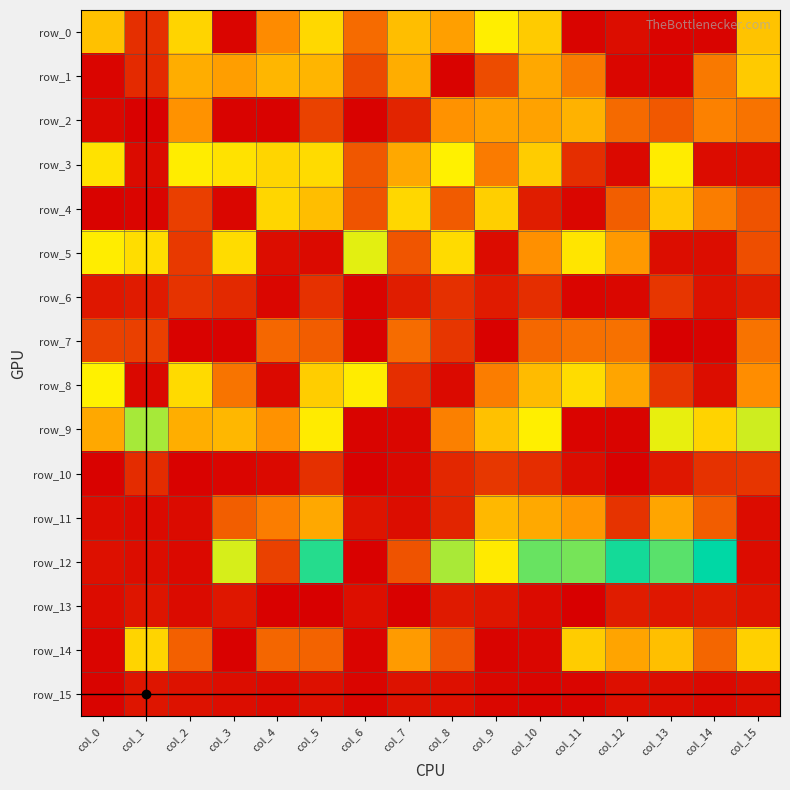

True or false: the data shows 123 at col_14.

False